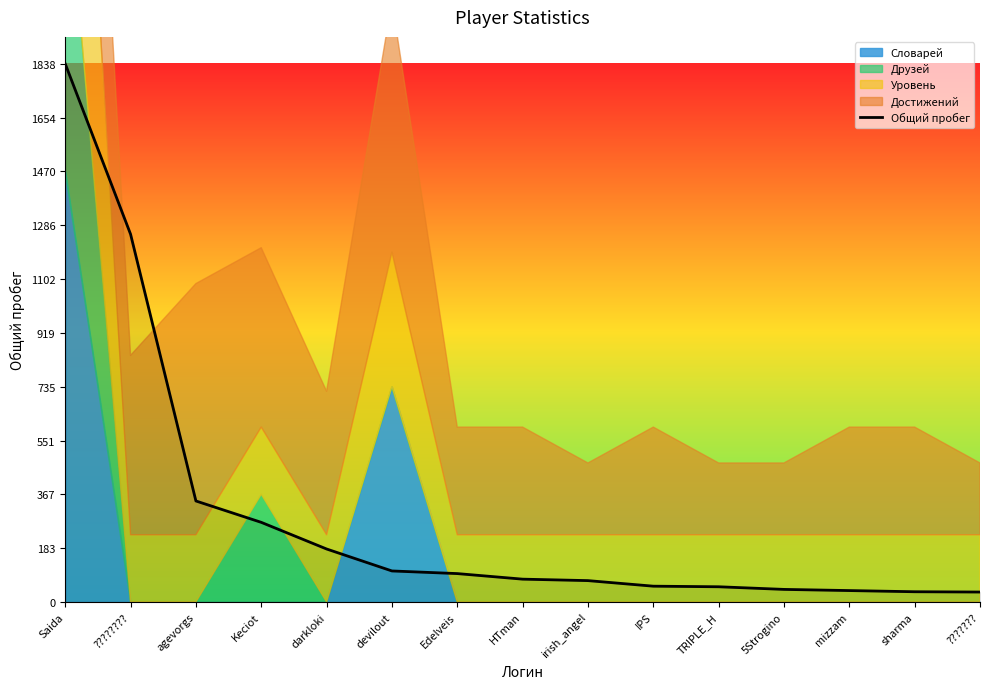

What is the smallest value displayed?

34